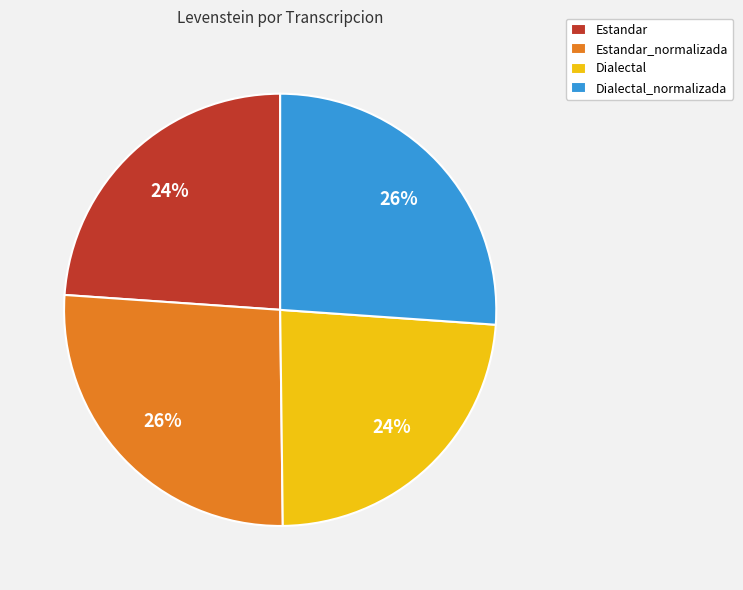

What percentage is the Estandar_normalizada slice, to the nearest percent?

26%